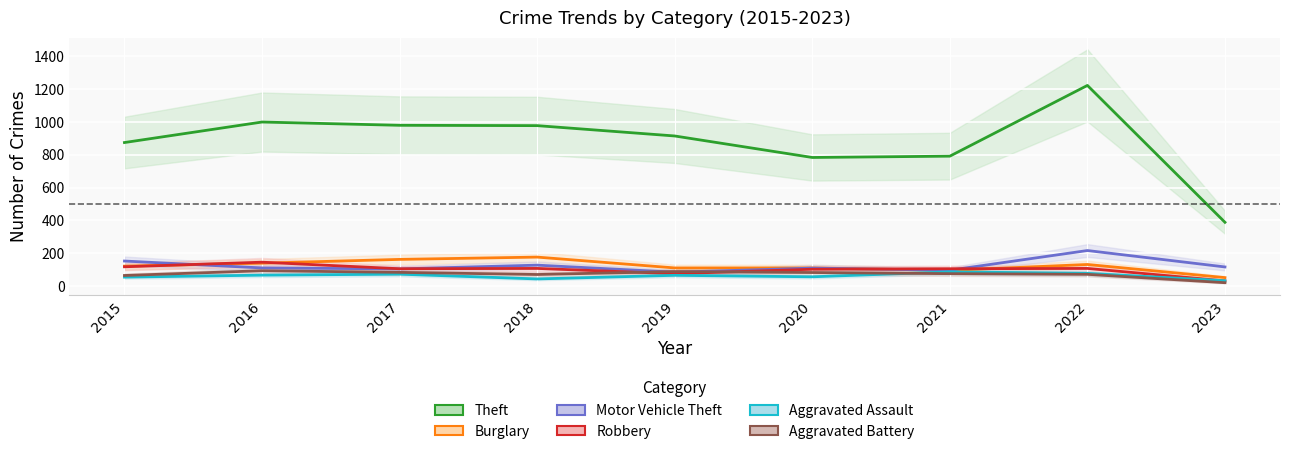

At which label does Motor Vehicle Theft reach its minimum?

2019